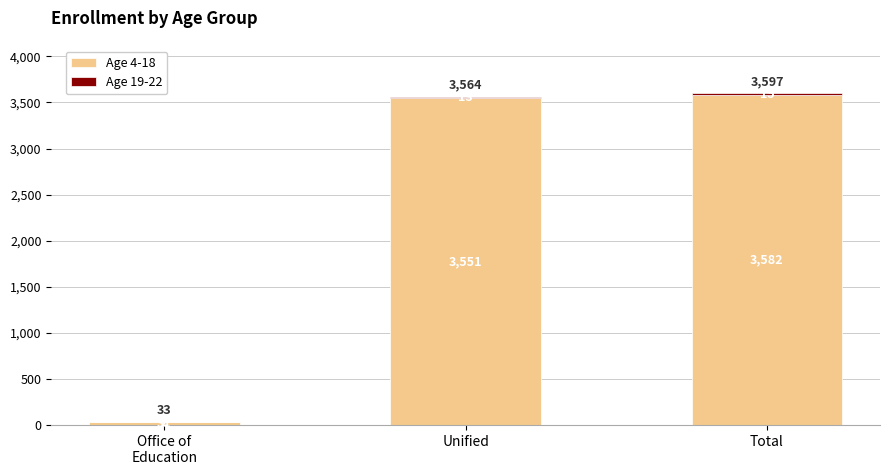

The Age 4-18 series shows 1080 at Unified. True or false?

False